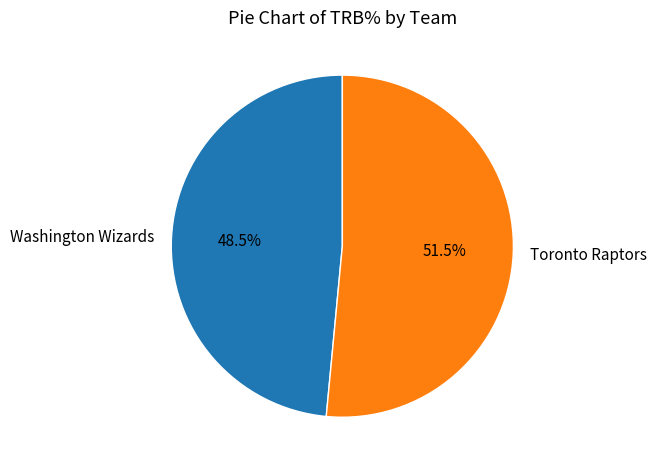

How many slices are in this pie chart?

2